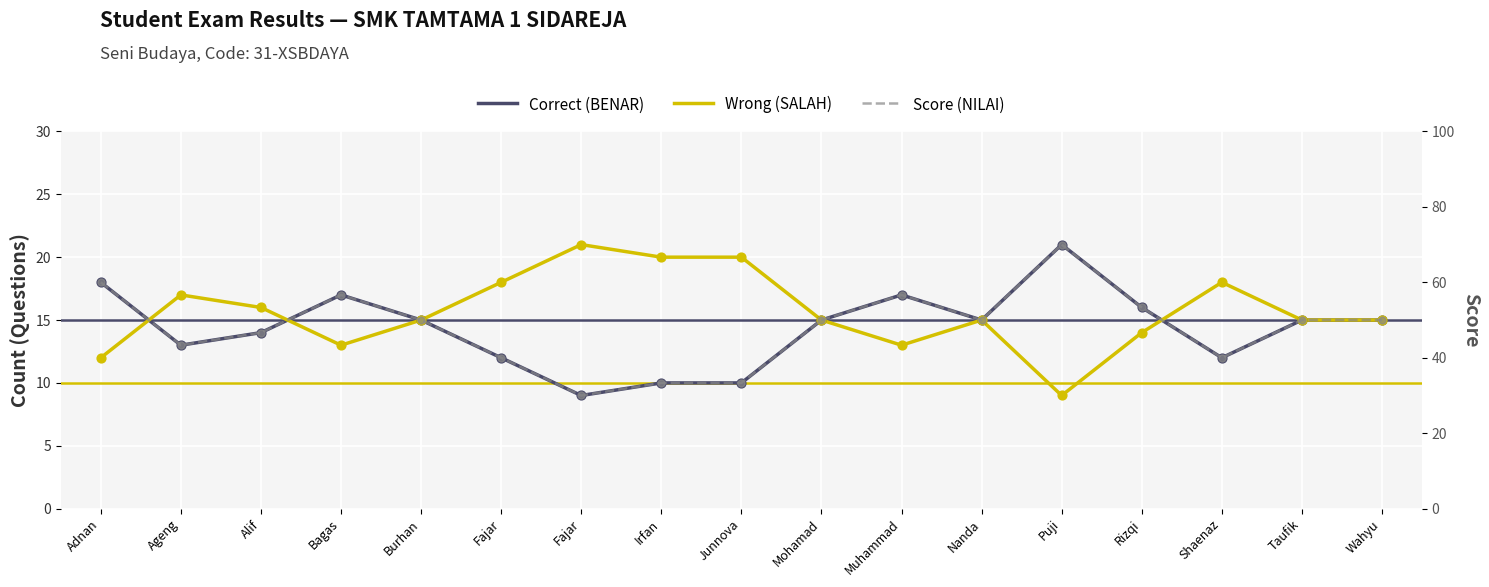

At which category is the sum across all series the highest?

Puji